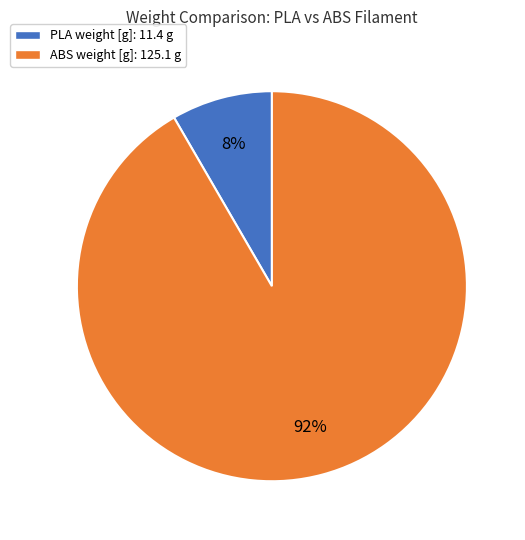

True or false: ABS weight [g] accounts for 92% of the total.

True